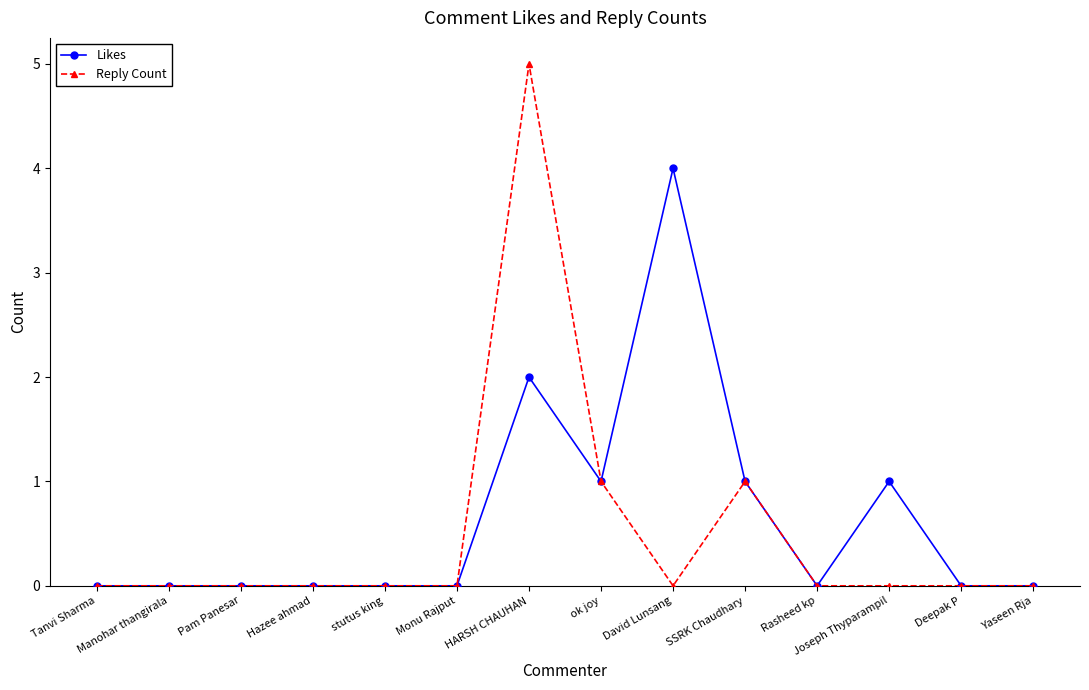

Rank the series by their maximum value, from lowest to highest.

Likes, Reply Count